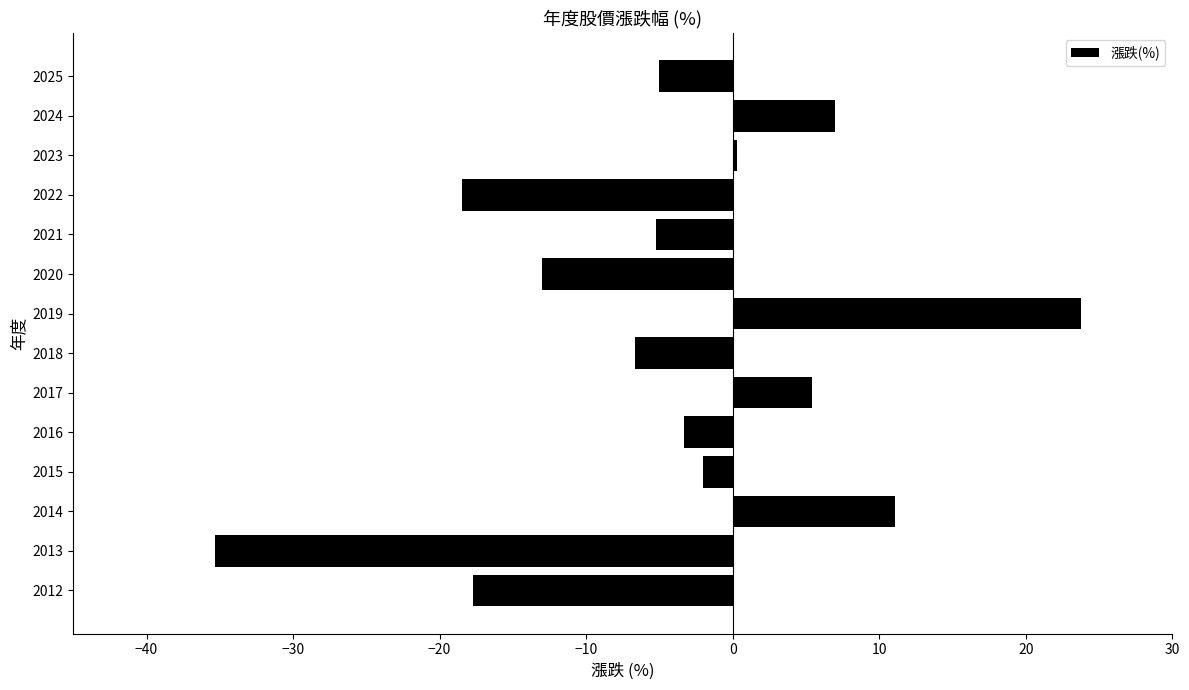

What is the value of the 9th bar from the top?

5.4